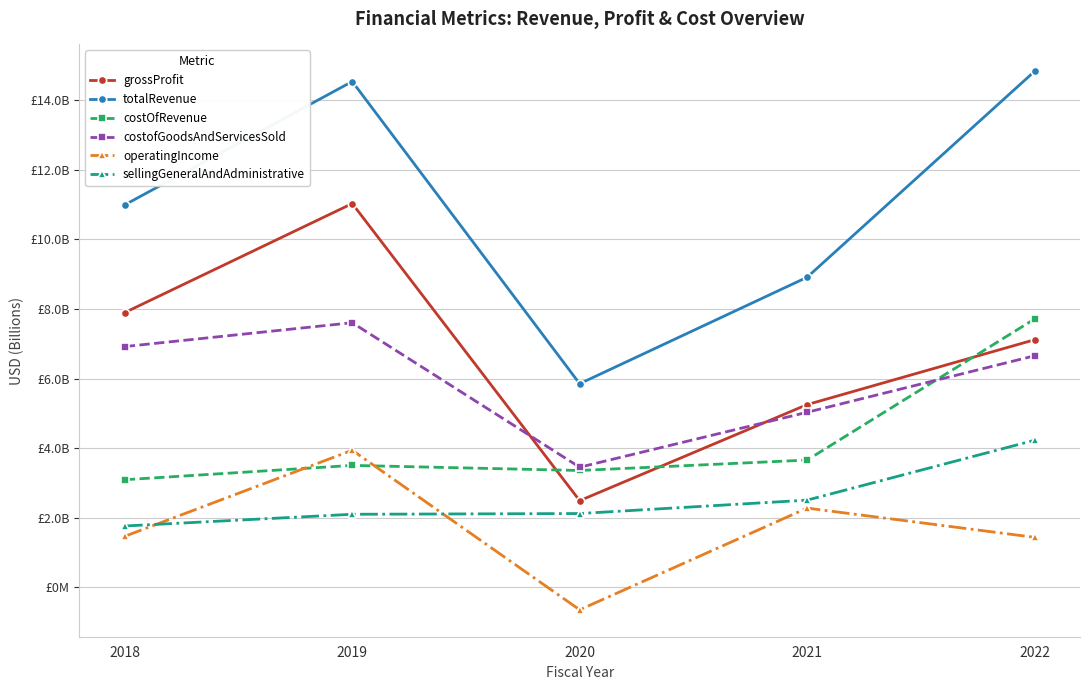

At which category does totalRevenue reach its first local valley?

2020